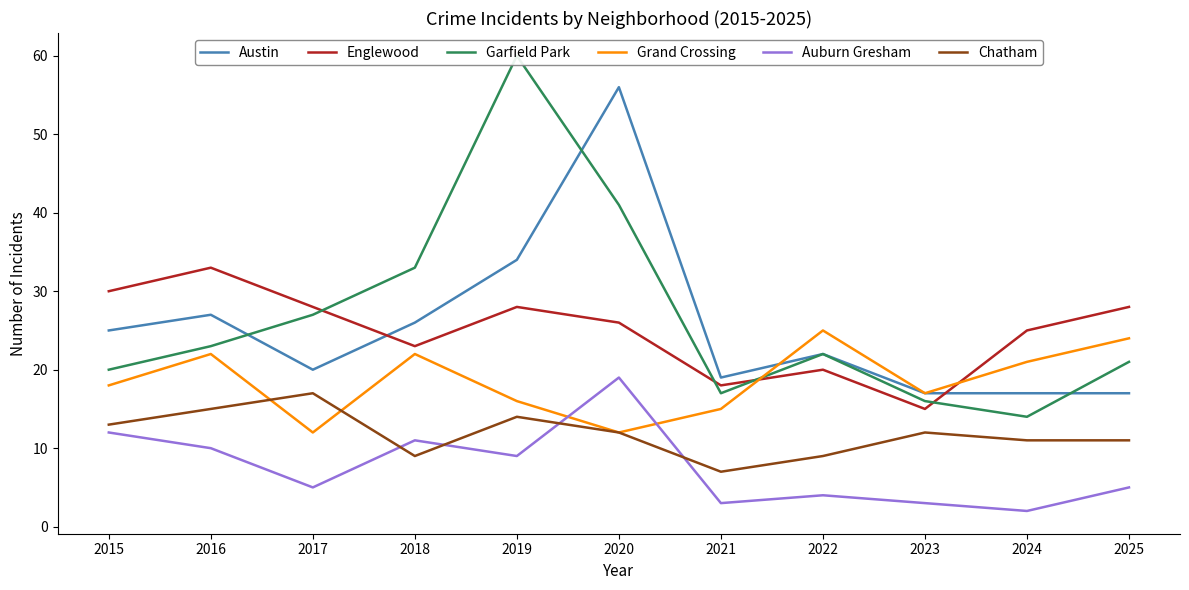

Reading left to right, list all the values displayed in this chart.

Austin: 25	27	20	26	34	56	19	22	17	17	17
Englewood: 30	33	28	23	28	26	18	20	15	25	28
Garfield Park: 20	23	27	33	60	41	17	22	16	14	21
Grand Crossing: 18	22	12	22	16	12	15	25	17	21	24
Auburn Gresham: 12	10	5	11	9	19	3	4	3	2	5
Chatham: 13	15	17	9	14	12	7	9	12	11	11